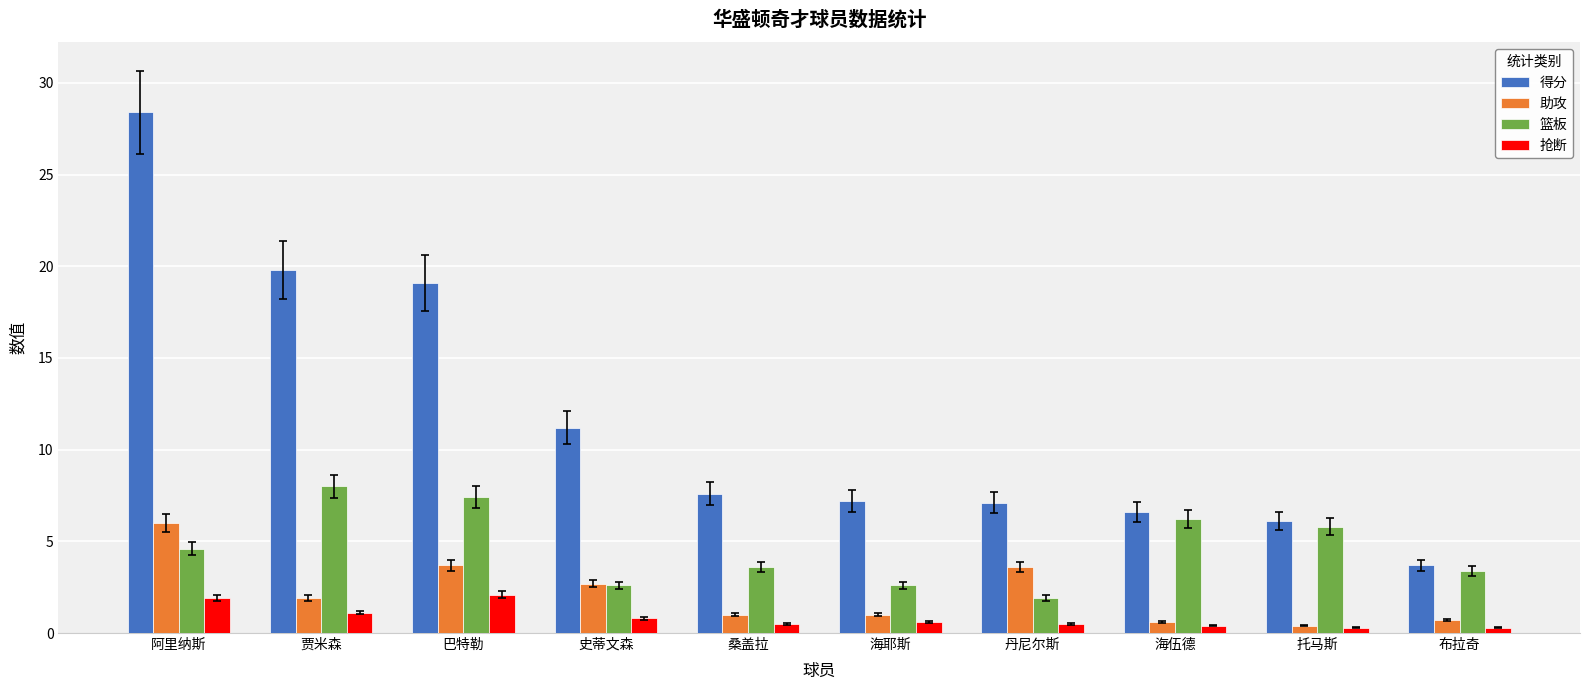

List the series in order of their peak value, highest first.

得分, 篮板, 助攻, 抢断